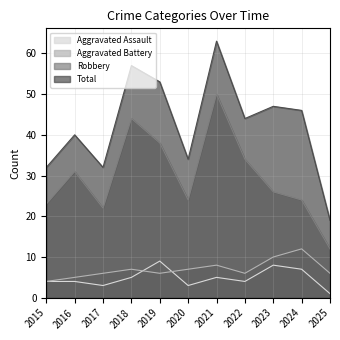

Reading right to left, list all the values displayed in this chart.

Aggravated Assault: 2025=1	2024=7	2023=8	2022=4	2021=5	2020=3	2019=9	2018=5	2017=3	2016=4	2015=4
Aggravated Battery: 2025=6	2024=12	2023=10	2022=6	2021=8	2020=7	2019=6	2018=7	2017=6	2016=5	2015=4
Robbery: 2025=12	2024=24	2023=26	2022=34	2021=50	2020=24	2019=38	2018=44	2017=22	2016=31	2015=23
Total: 2025=19	2024=46	2023=47	2022=44	2021=63	2020=34	2019=53	2018=57	2017=32	2016=40	2015=32